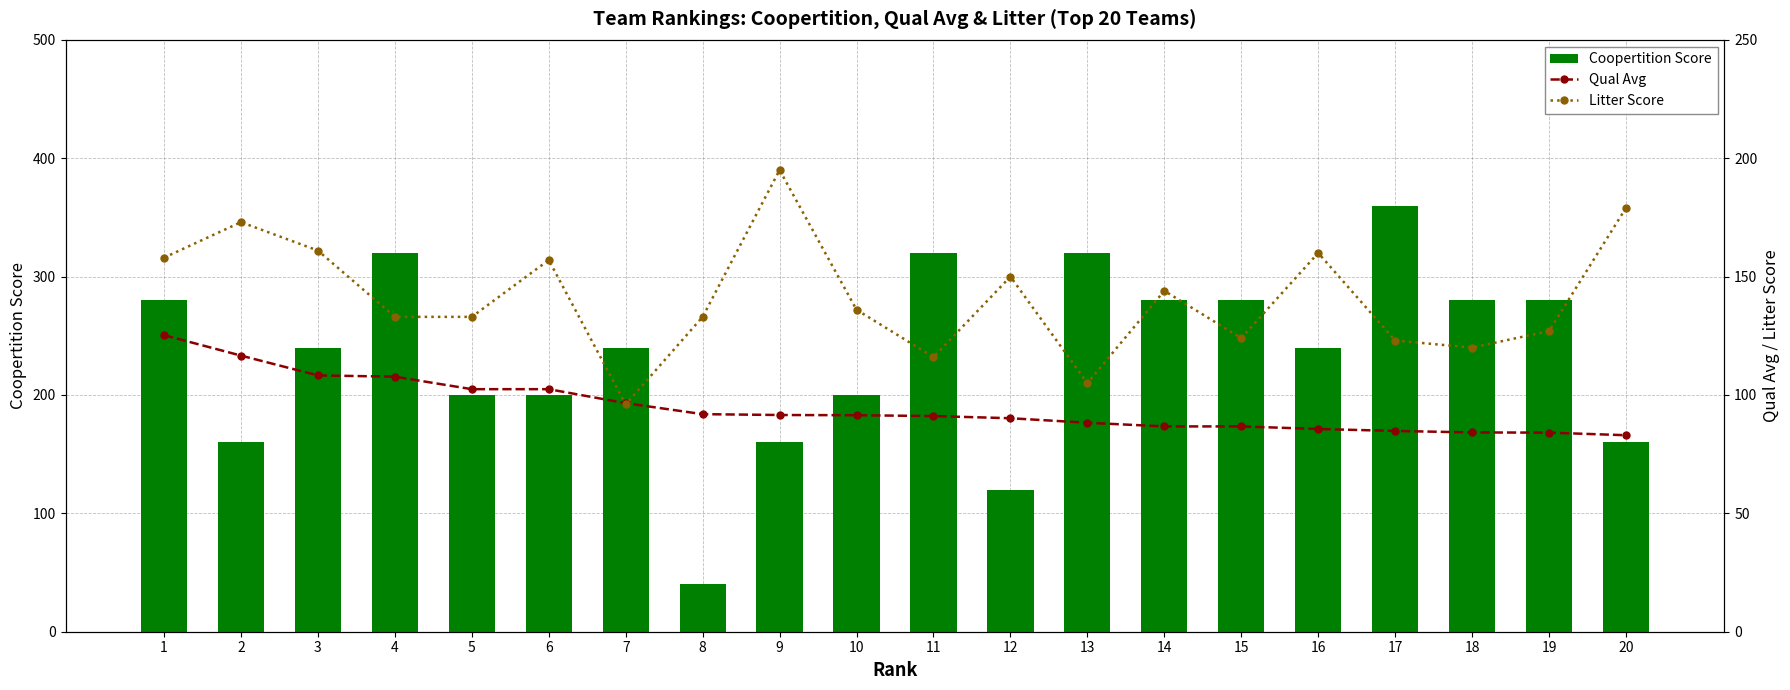

What is the difference between the second highest and second lowest values in the Qual Avg series?

32.5